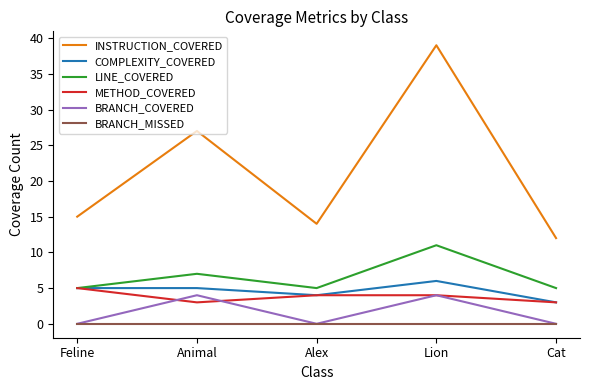

What is the difference between the second highest and second lowest values in the INSTRUCTION_COVERED series?

13